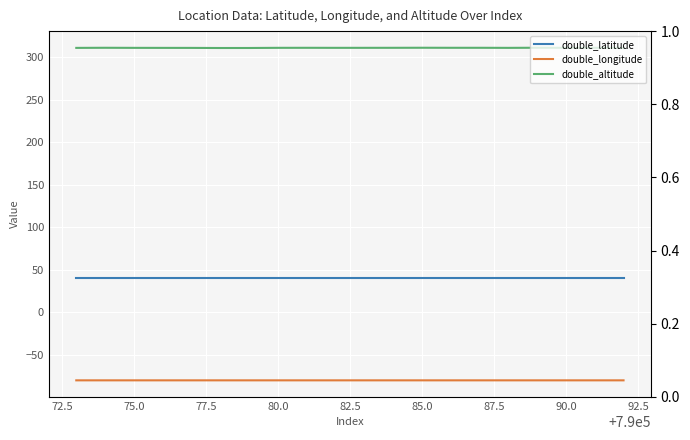

True or false: double_altitude has a value of 435.1 at 95.0.

False